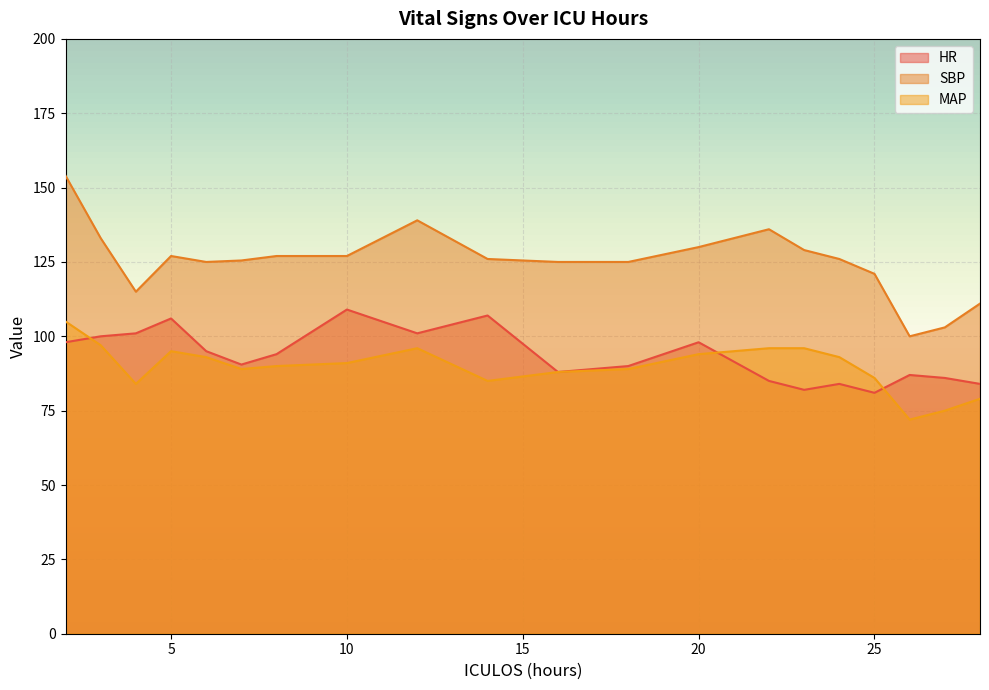

The value of HR at 5 is 42.8. True or false?

False